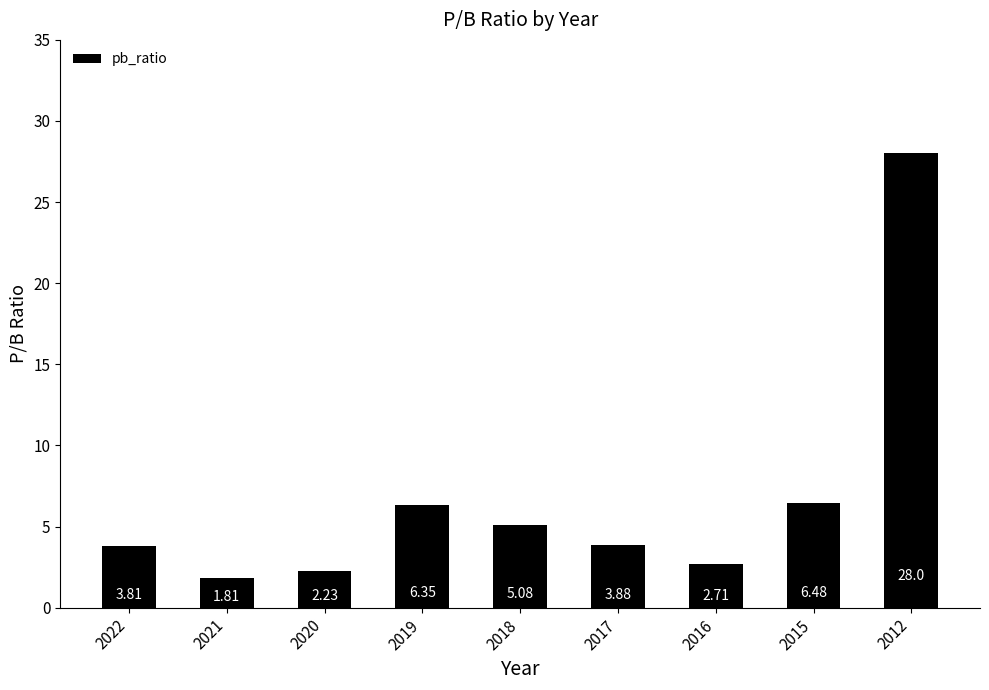

What is the value of the 5th bar from the left?

5.1